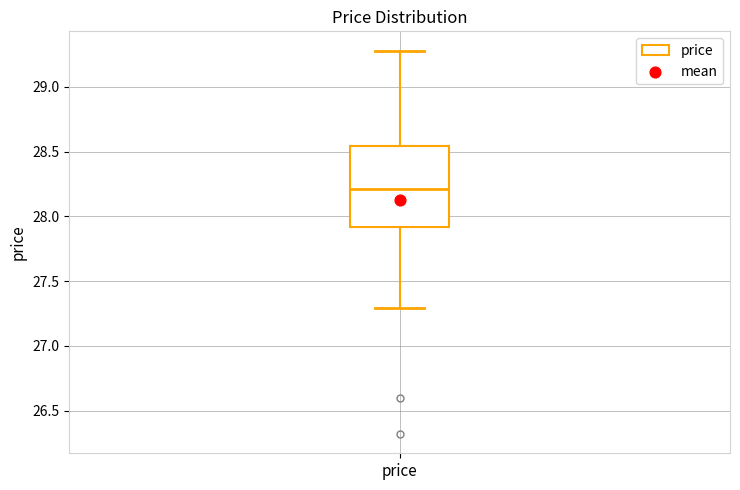

Where does the upper whisker of the box for price end on the y-axis? The values are not printed on the chart, so give them approximately, as read against the axis.

29.30